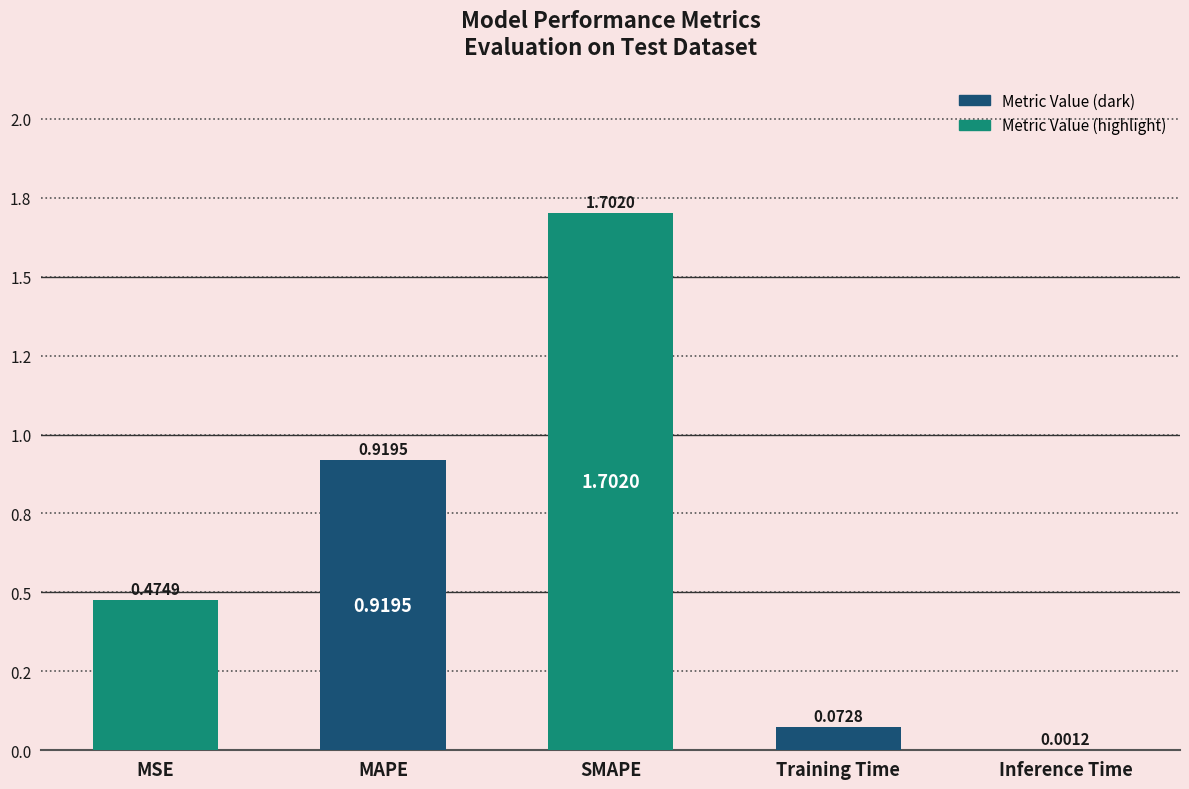

List the labels in order of value, smallest first.

Inference Time, Training Time, MSE, MAPE, SMAPE